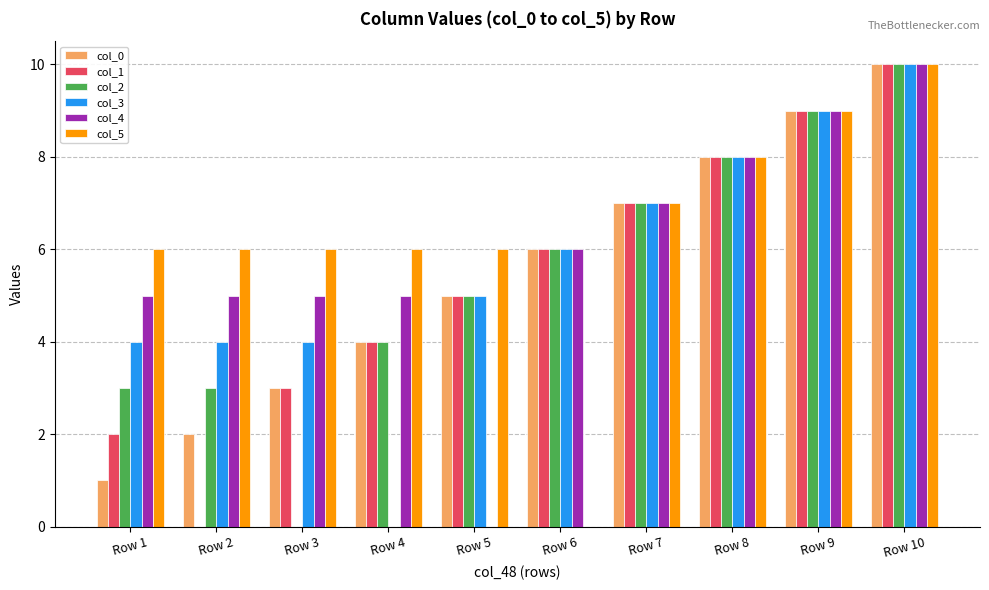

Reading left to right, what are all the values shown in this chart?

col_0: Row 1=1	Row 2=2	Row 3=3	Row 4=4	Row 5=5	Row 6=6	Row 7=7	Row 8=8	Row 9=9	Row 10=10
col_1: Row 1=2	Row 2=0	Row 3=3	Row 4=4	Row 5=5	Row 6=6	Row 7=7	Row 8=8	Row 9=9	Row 10=10
col_2: Row 1=3	Row 2=3	Row 3=0	Row 4=4	Row 5=5	Row 6=6	Row 7=7	Row 8=8	Row 9=9	Row 10=10
col_3: Row 1=4	Row 2=4	Row 3=4	Row 4=0	Row 5=5	Row 6=6	Row 7=7	Row 8=8	Row 9=9	Row 10=10
col_4: Row 1=5	Row 2=5	Row 3=5	Row 4=5	Row 5=0	Row 6=6	Row 7=7	Row 8=8	Row 9=9	Row 10=10
col_5: Row 1=6	Row 2=6	Row 3=6	Row 4=6	Row 5=6	Row 6=0	Row 7=7	Row 8=8	Row 9=9	Row 10=10